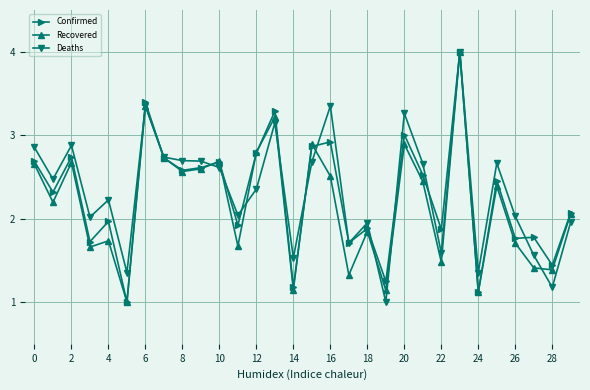

True or false: Confirmed has more than 0 interior local peaks.

True